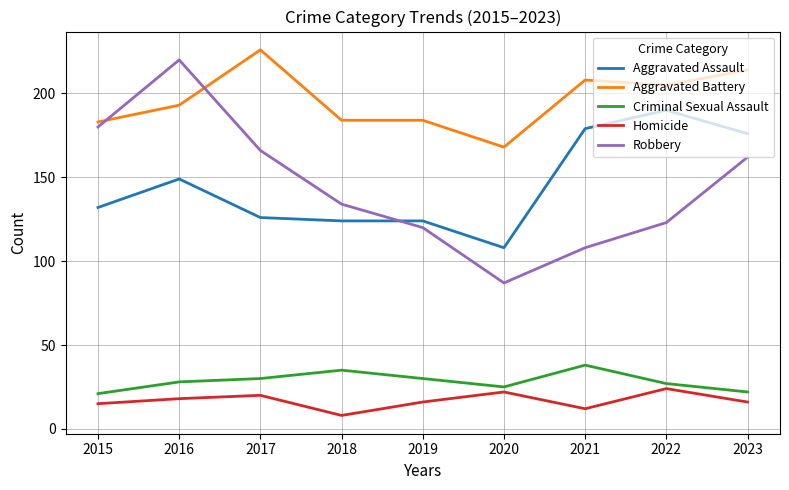

The value of Homicide at 2015 is 23. True or false?

False